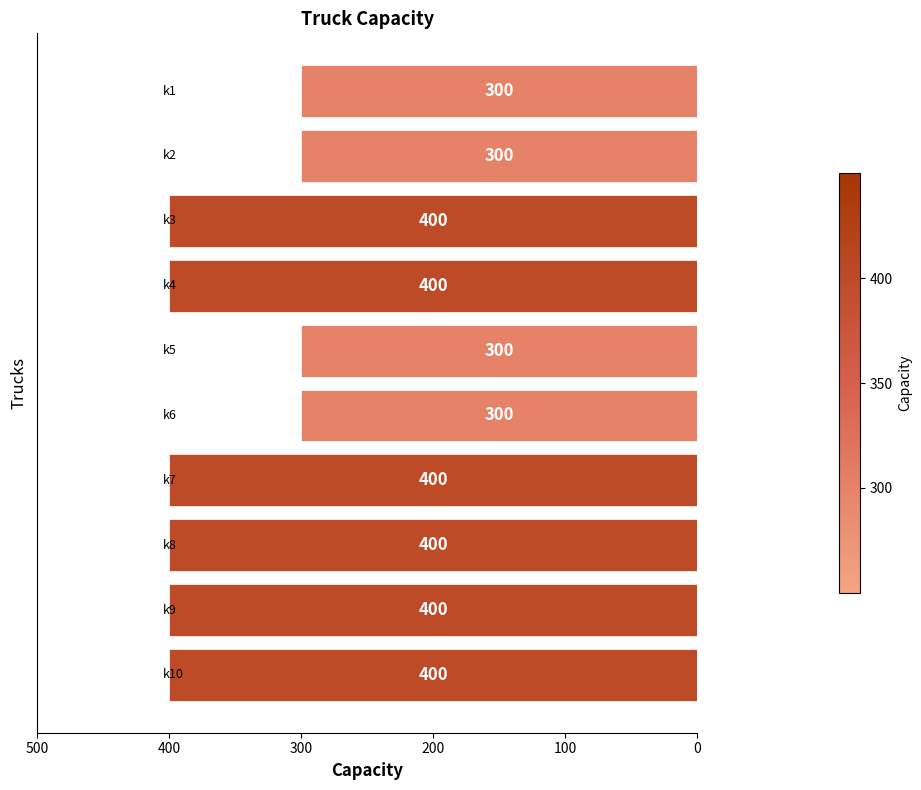

Reading top to bottom, transcribe all the data shown in this chart.

300	300	400	400	300	300	400	400	400	400